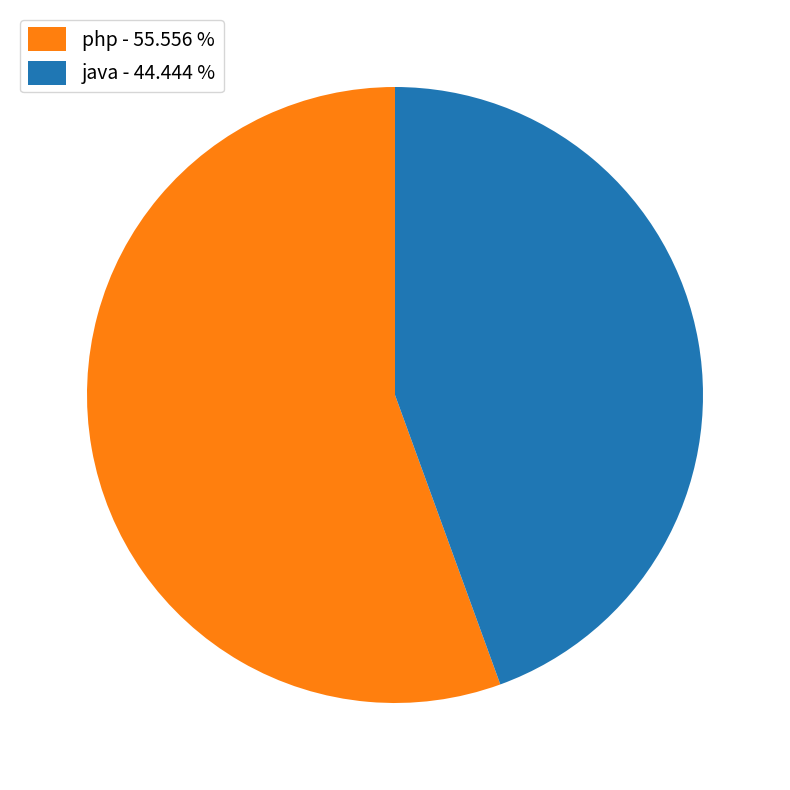

How many segments does this pie chart have?

2